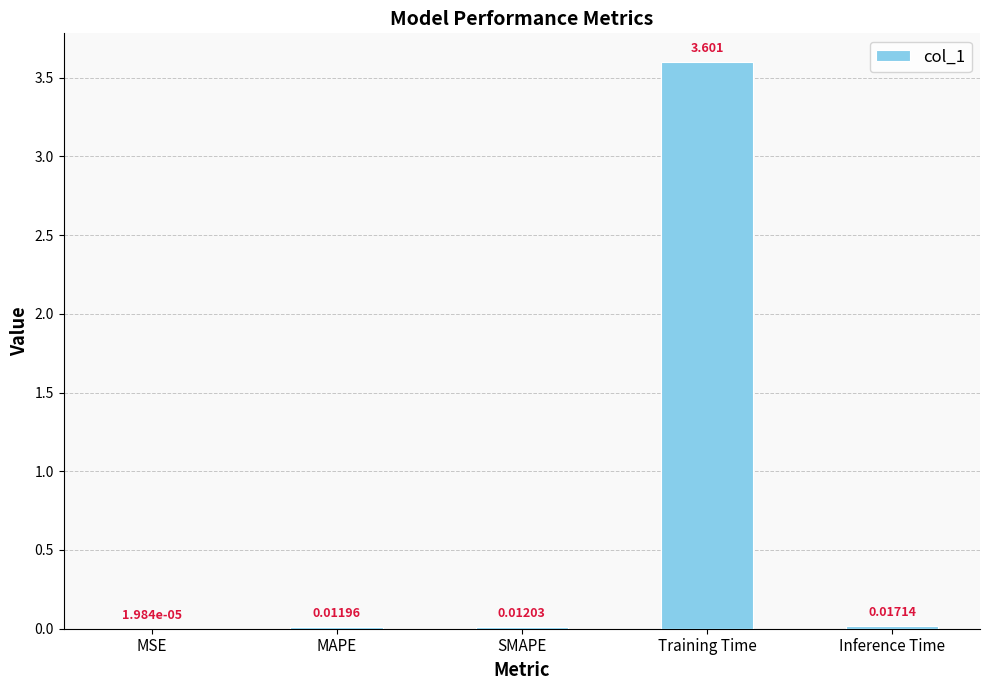

What is the average value?

0.7